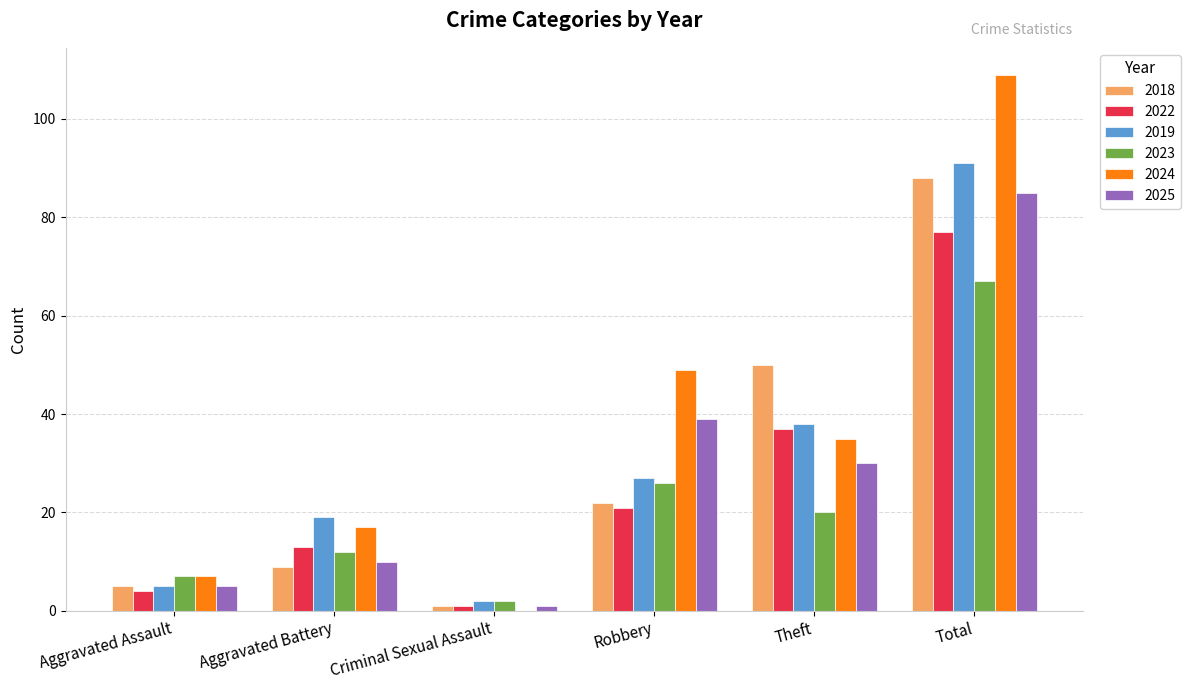

How many groups of bars are there?

6